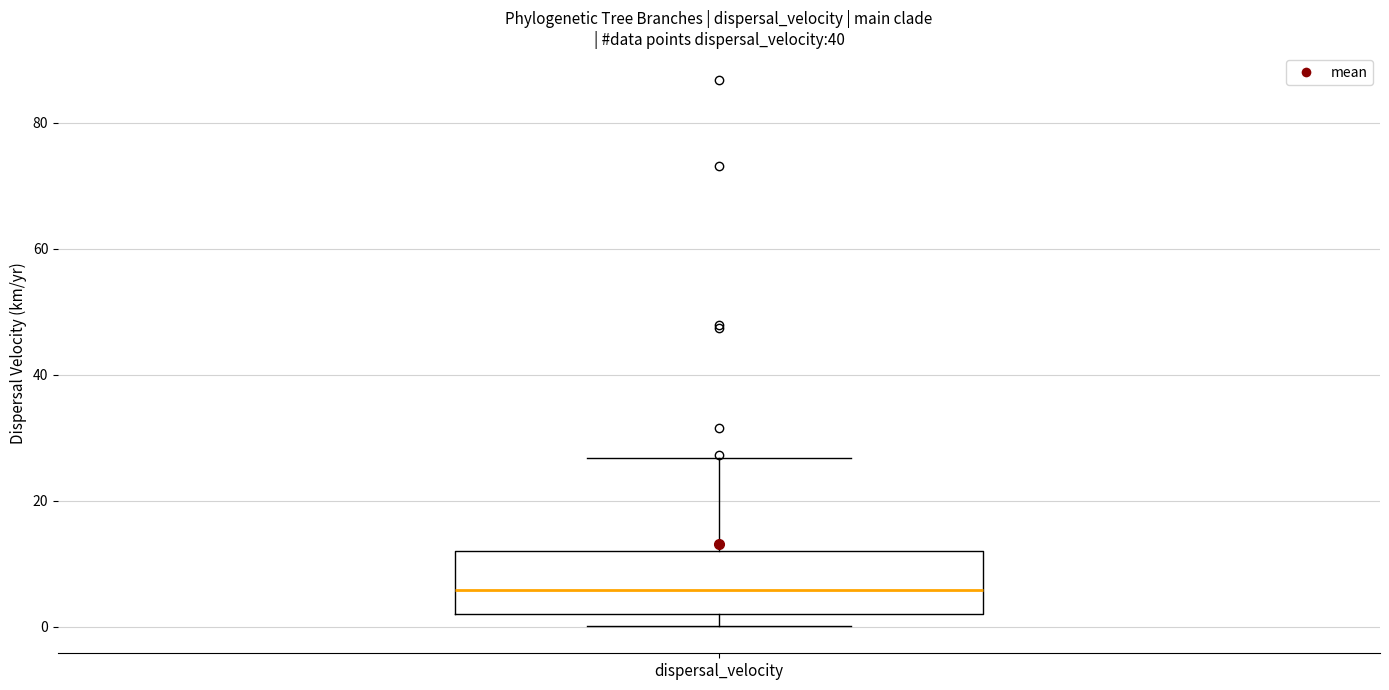

Transcribe this box plot: give where the median line is, the range the box spans, and where the two whiskers end, as read against the y-axis. The values are not printed on the chart, so give them approximately, as read against the axis.

median 6, box 2 to 12, whiskers 0 to 26